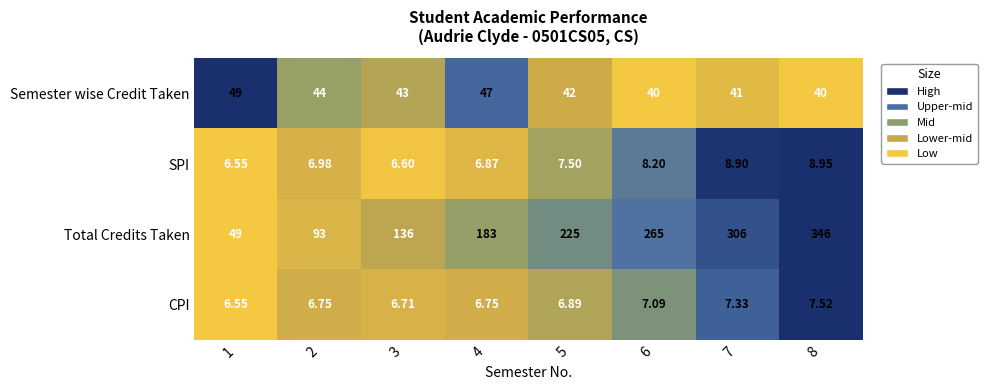

Which label corresponds to the largest value in the chart?

8